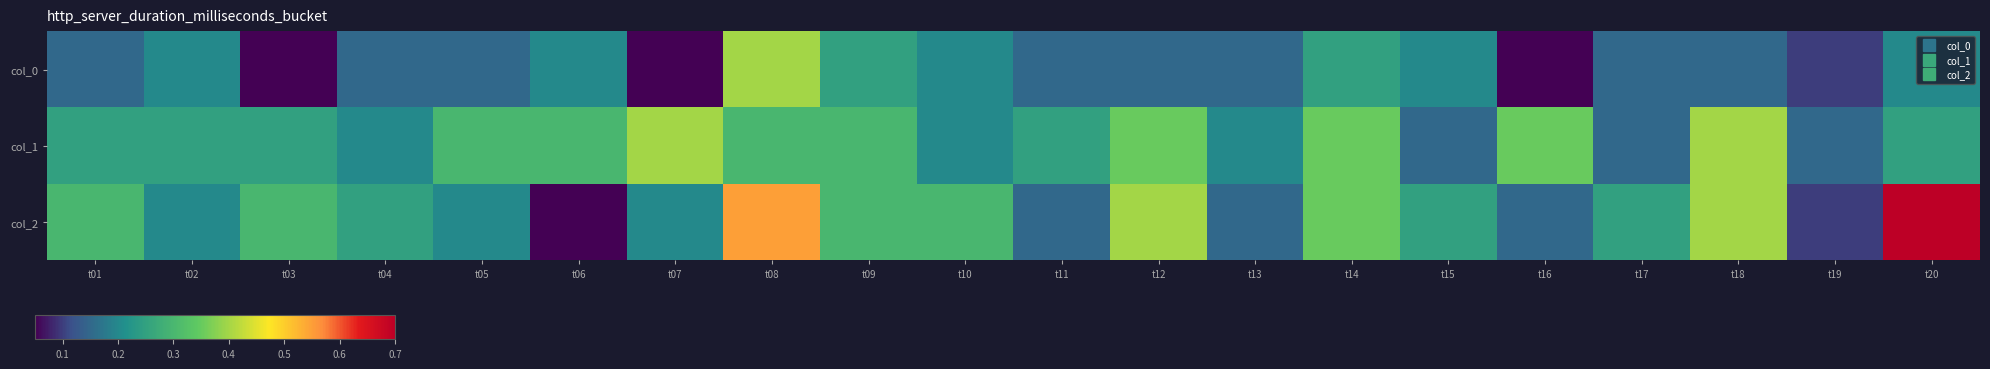

Which series changed the most between t11 and t14?

col_2